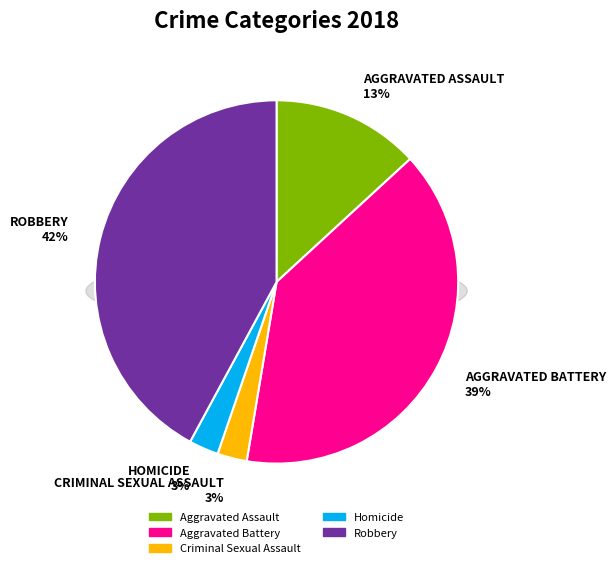

How many segments does this pie chart have?

5